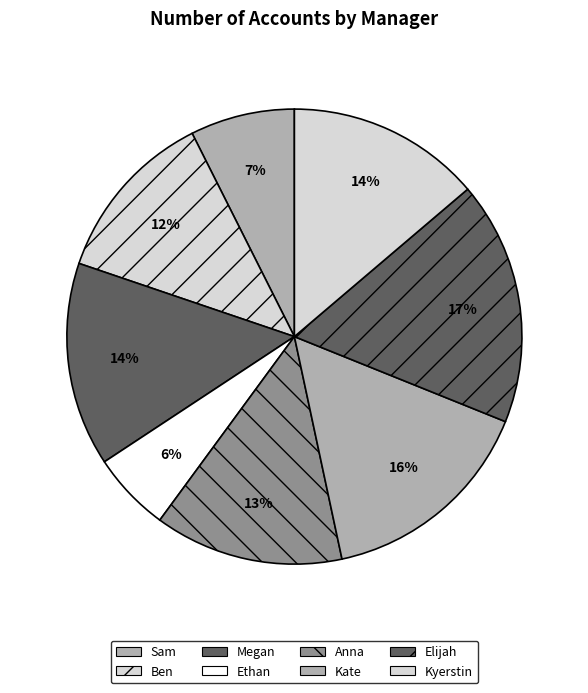

What is the smallest slice in the pie chart?

Ethan